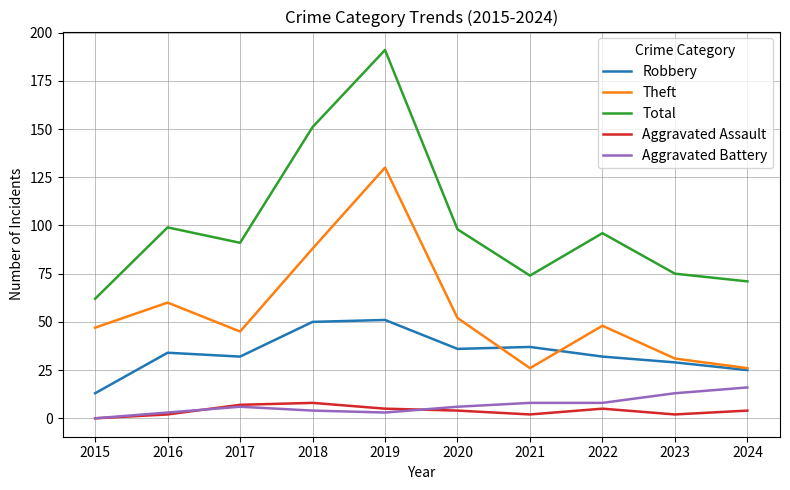

Which series has the widest spread of values?

Total